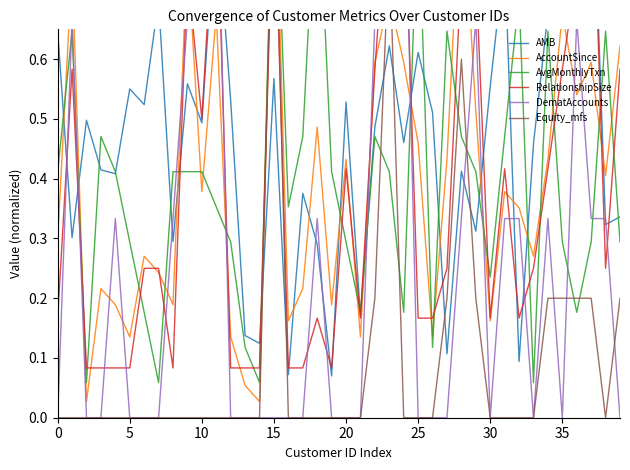

Which label corresponds to the largest value in the chart?

37